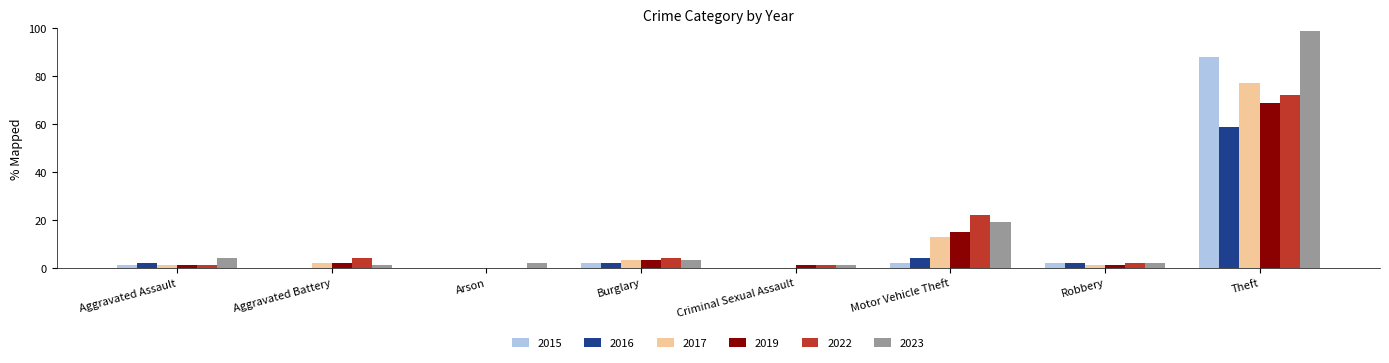

What is the sum of the 2023 values at Arson and Robbery?

4